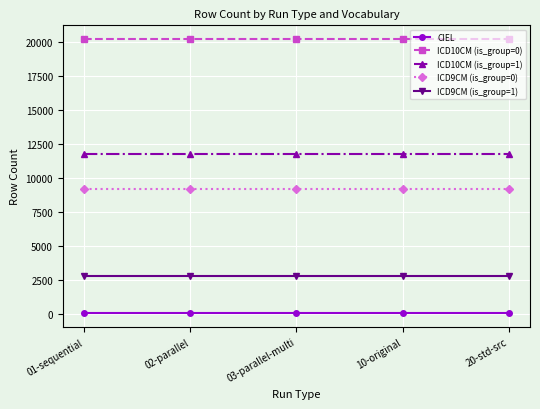

True or false: CIEL and ICD10CM (is_group=1) intersect in this chart.

False